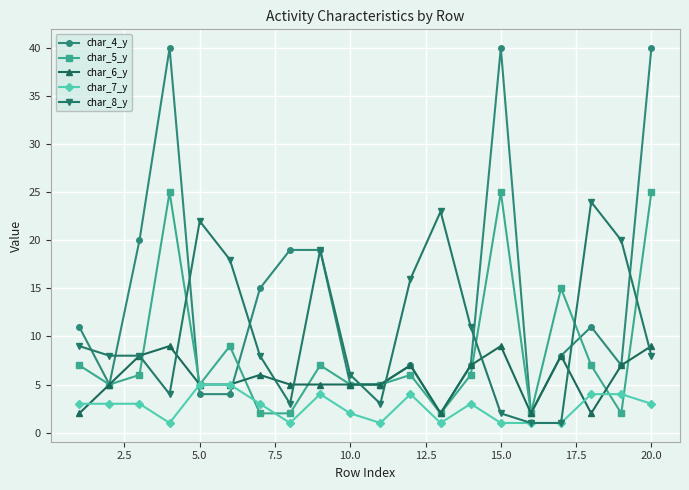

True or false: char_4_y has more than 2 points higher than both neighbors.

True